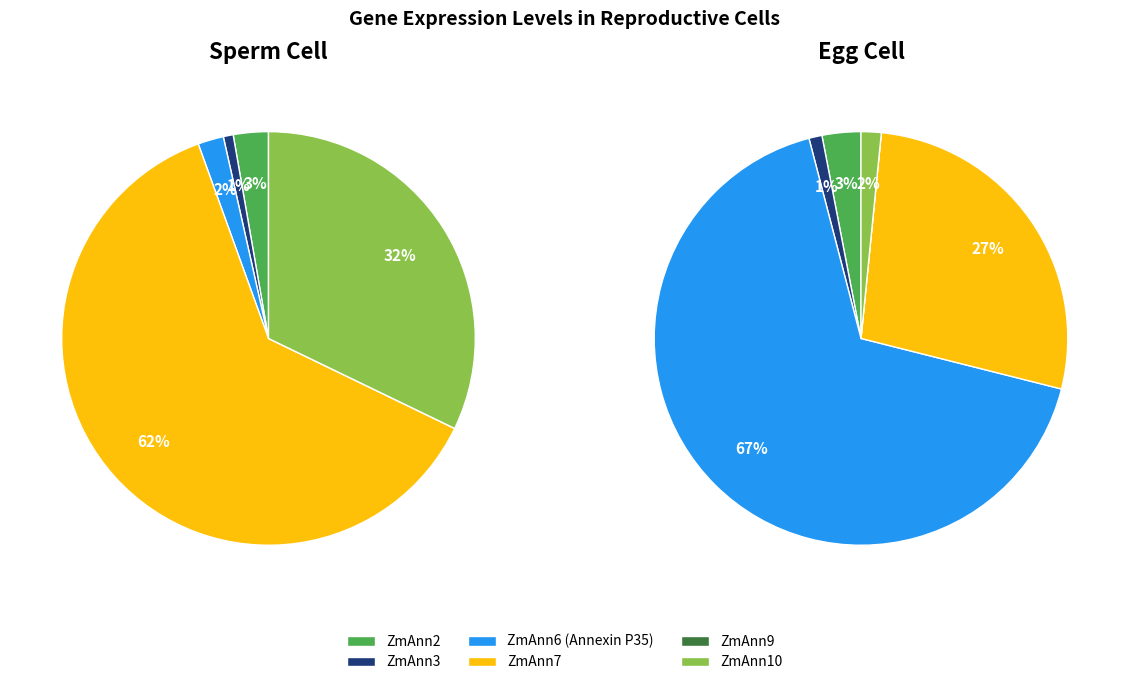

Is it true that ZmAnn3 is 1% of the pie?

True